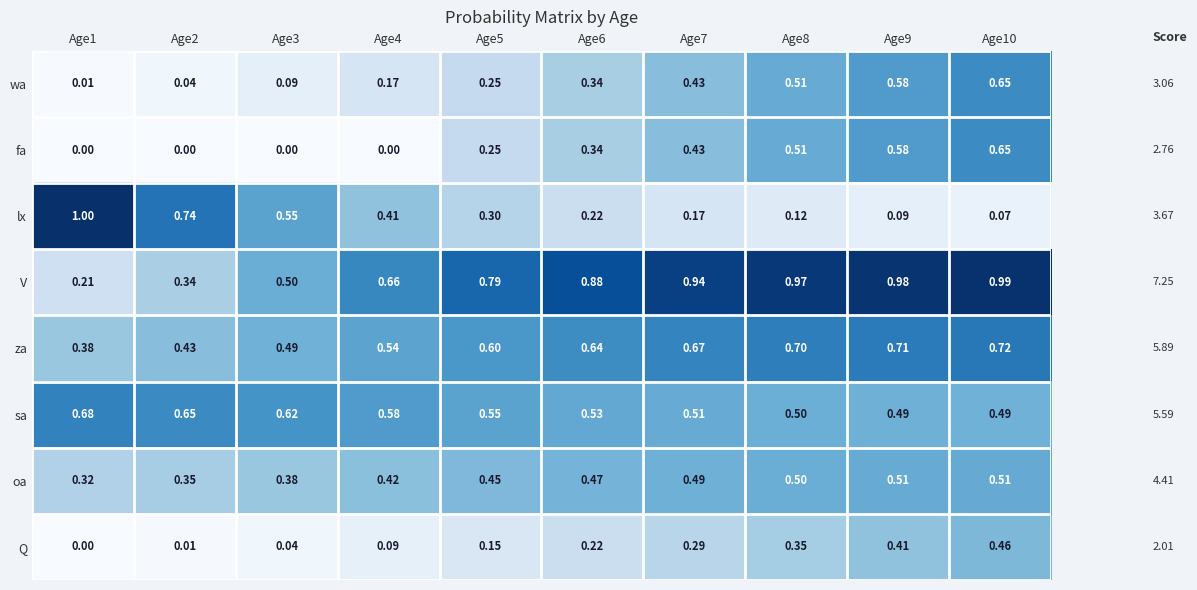

At Age2, list the series in order from smallest to largest.

fa, Q, wa, V, oa, za, sa, lx